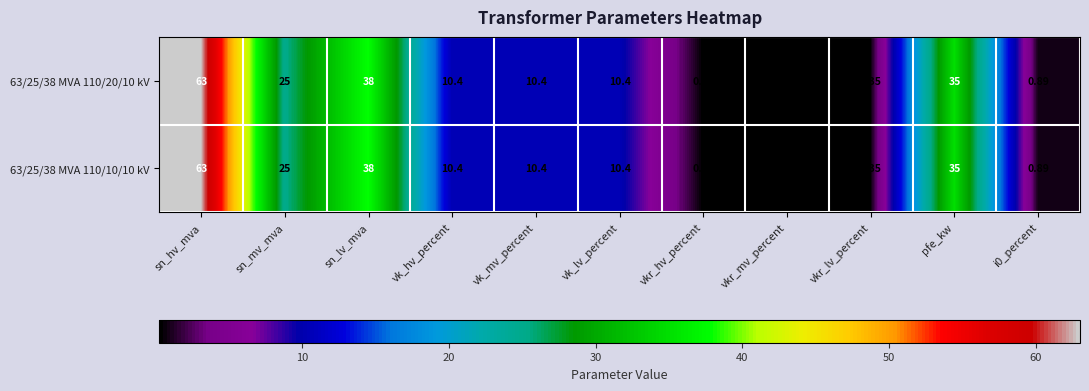

At which label is 63/25/38 MVA 110/20/10 kV closest to 31?

pfe_kw